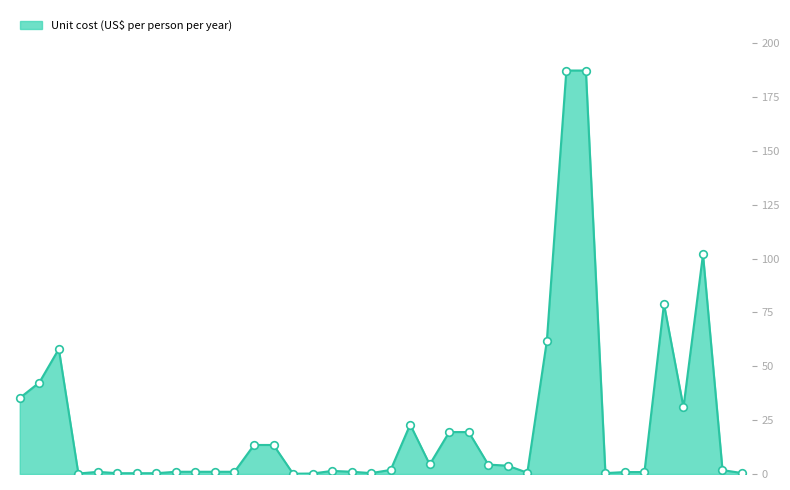

What is the difference between the maximum and minimum values?

187.2